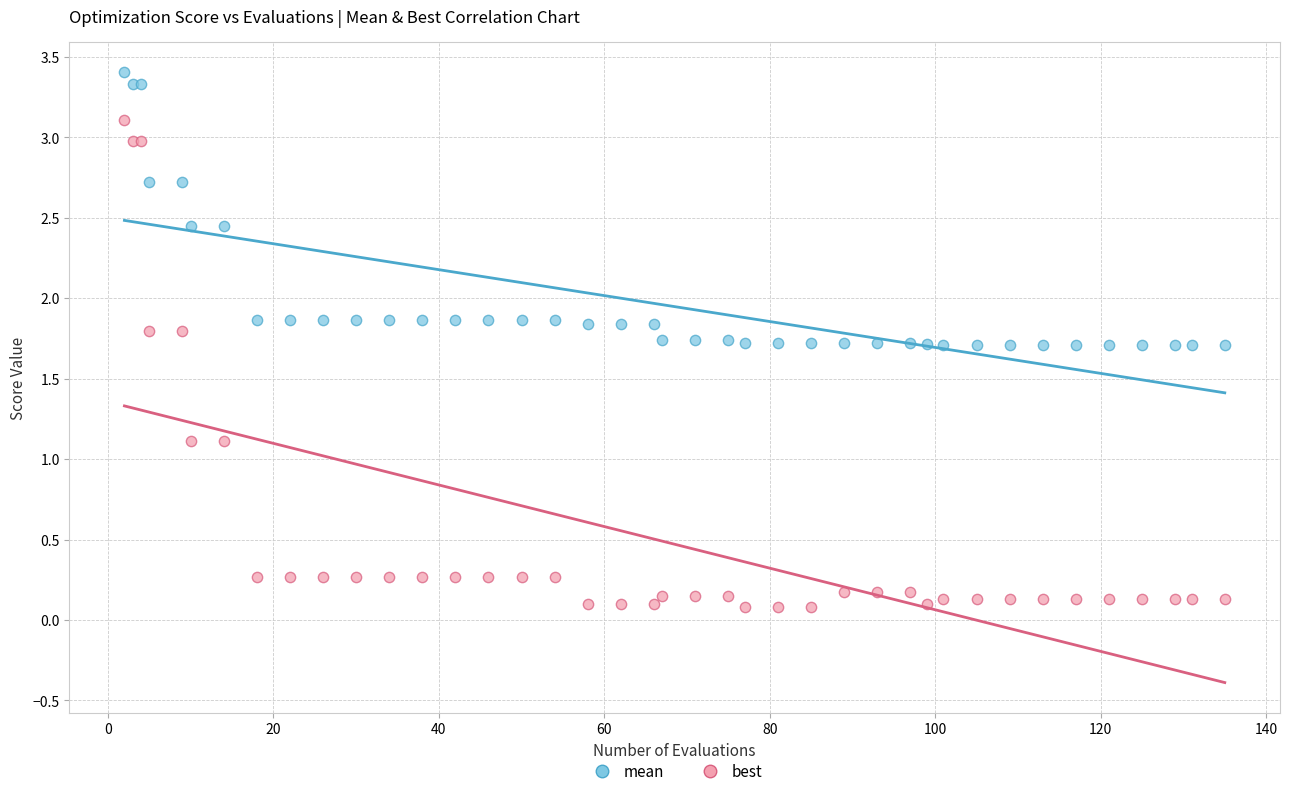

Which series reaches the minimum Y coordinate?

best